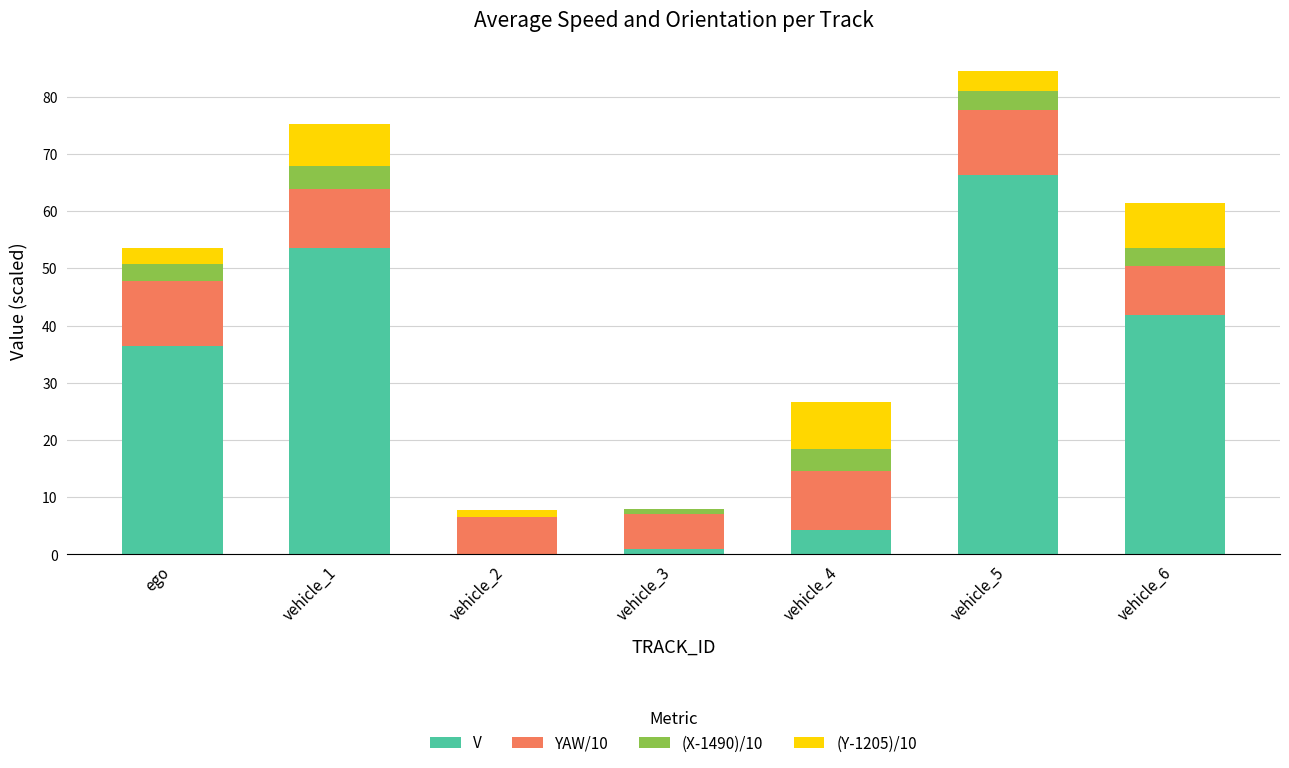

What is the sum of all V values?

203.5